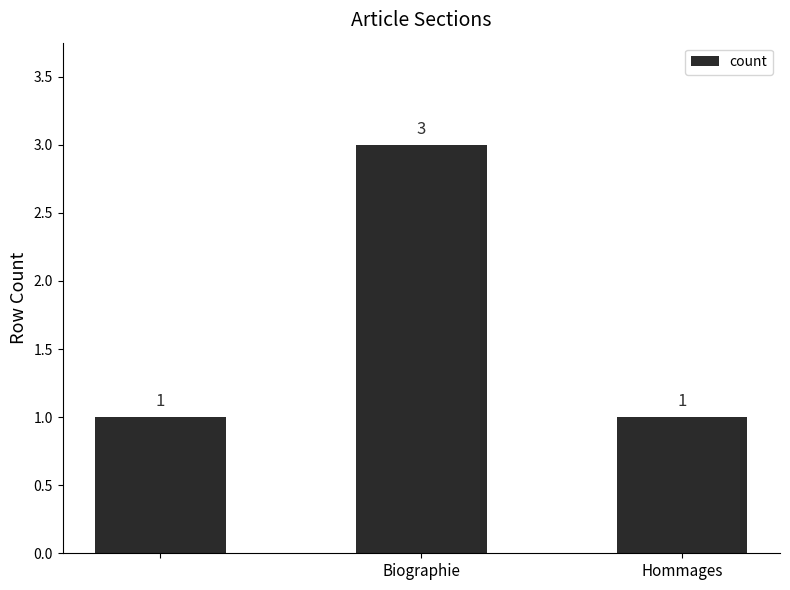

Reading left to right, transcribe all the data shown in this chart.

1	3	1